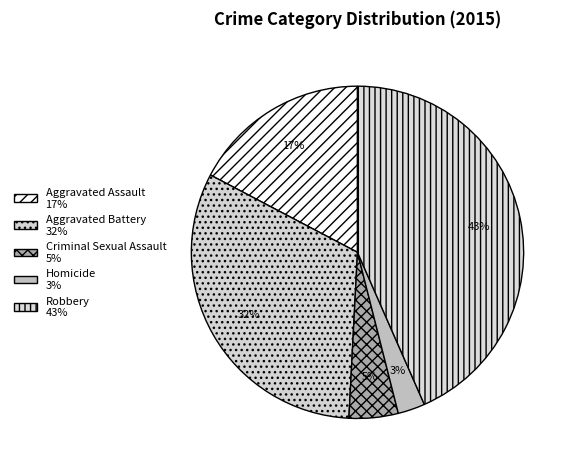

How many slices are in this pie chart?

5